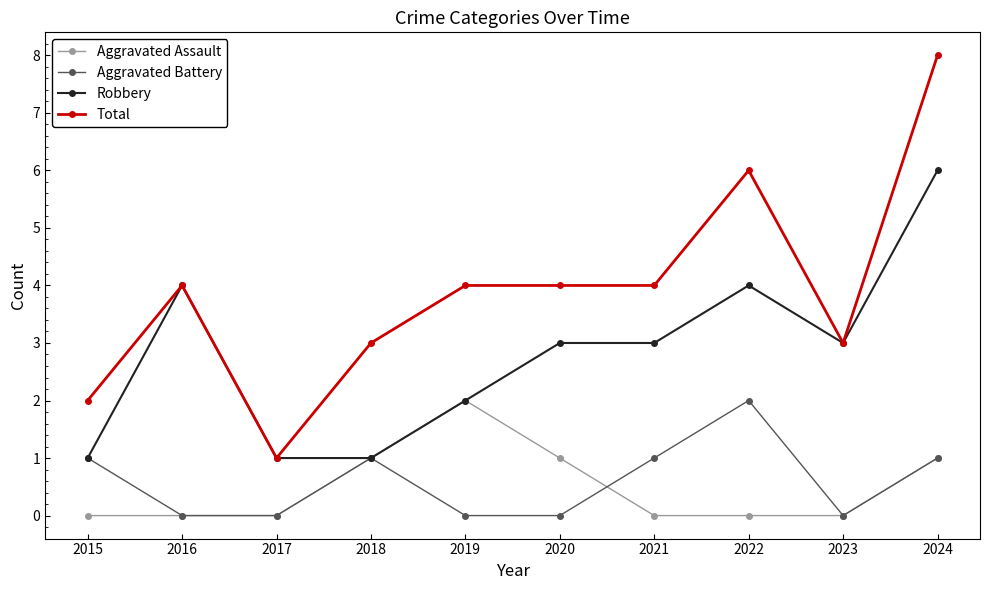

Is the value of Aggravated Battery at 2018 greater than the value of Robbery at 2016?

No